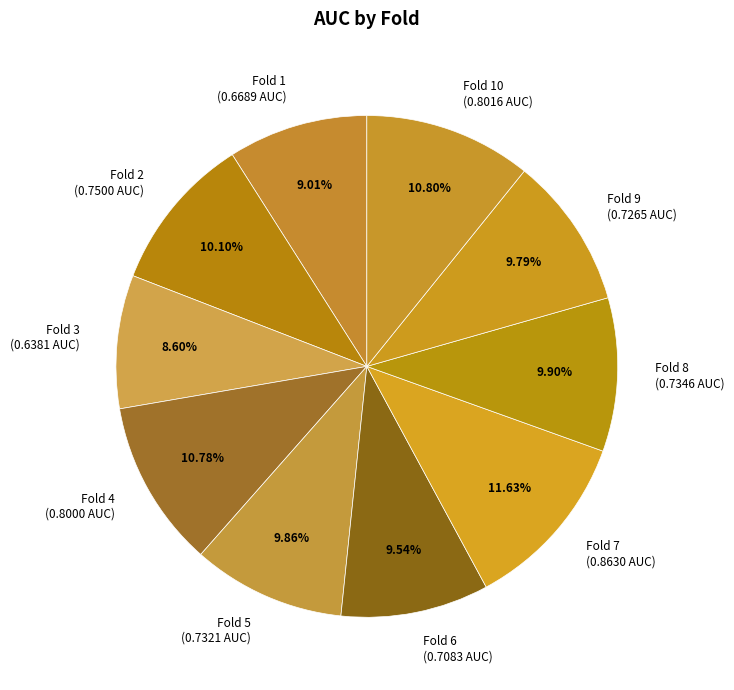

Is there any slice that represents more than half of the pie?

No